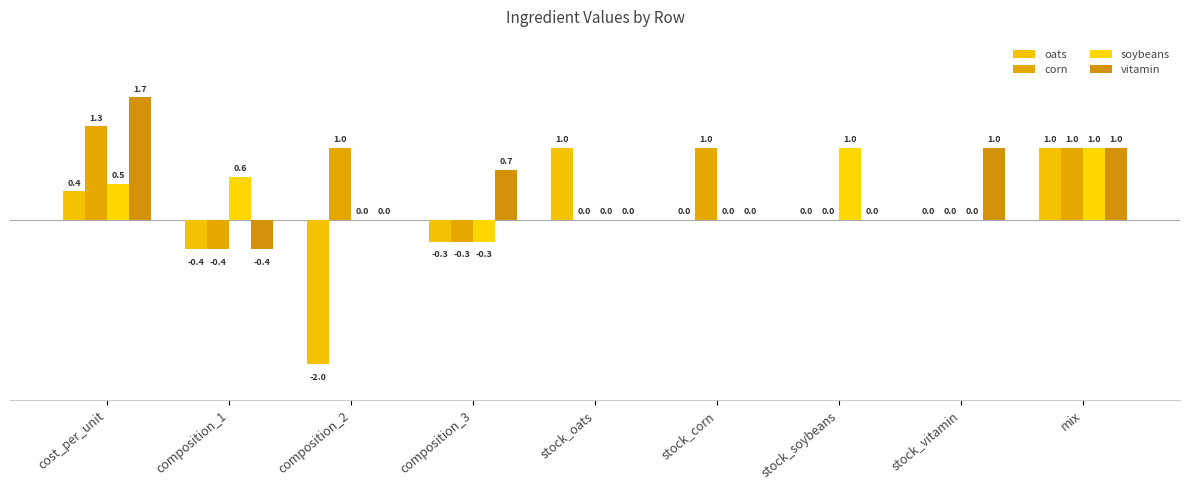

Reading right to left, list all the values displayed in this chart.

oats: mix=1.0	stock_vitamin=0.0	stock_soybeans=0.0	stock_corn=0.0	stock_oats=1.0	composition_3=-0.3	composition_2=-2.0	composition_1=-0.4	cost_per_unit=0.4
corn: mix=1.0	stock_vitamin=0.0	stock_soybeans=0.0	stock_corn=1.0	stock_oats=0.0	composition_3=-0.3	composition_2=1.0	composition_1=-0.4	cost_per_unit=1.3
soybeans: mix=1.0	stock_vitamin=0.0	stock_soybeans=1.0	stock_corn=0.0	stock_oats=0.0	composition_3=-0.3	composition_2=0.0	composition_1=0.6	cost_per_unit=0.5
vitamin: mix=1.0	stock_vitamin=1.0	stock_soybeans=0.0	stock_corn=0.0	stock_oats=0.0	composition_3=0.7	composition_2=0.0	composition_1=-0.4	cost_per_unit=1.7